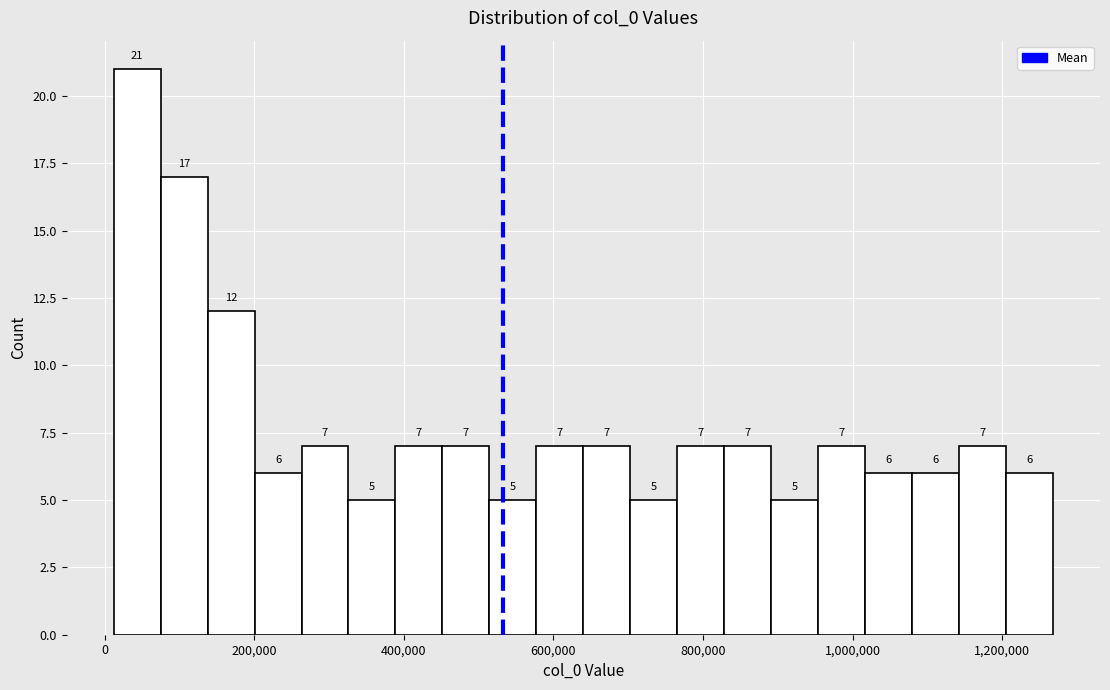

Read against the x-axis, roughly where is the centre of the tallest bar?

40000